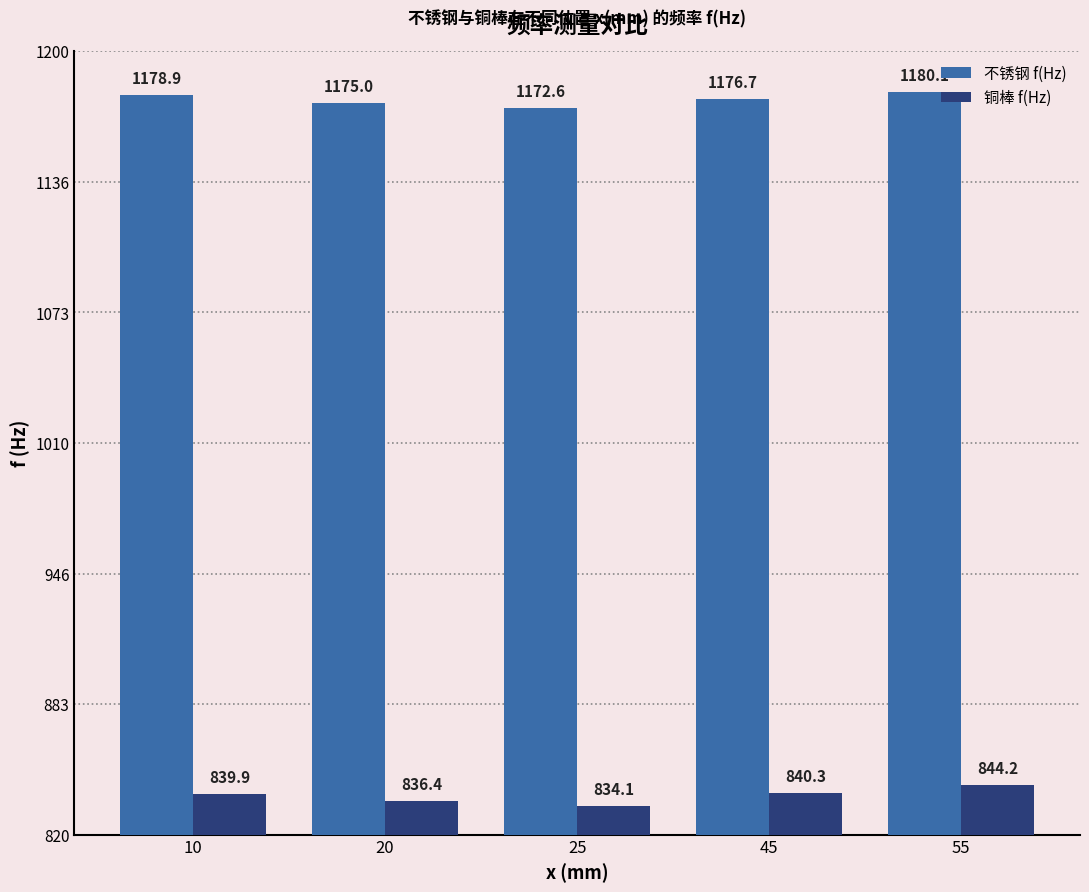

The value of 铜棒 f(Hz) at 20 is 836.4. True or false?

True